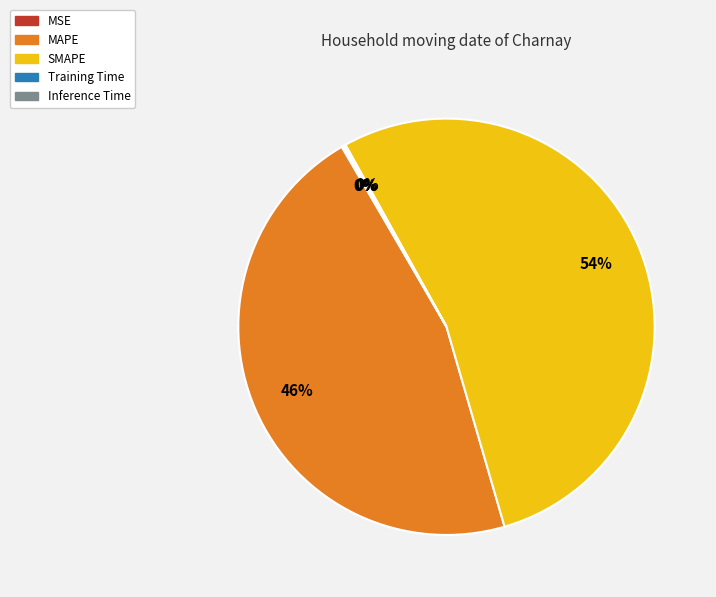

Combined, do MAPE and SMAPE account for over 50%?

Yes